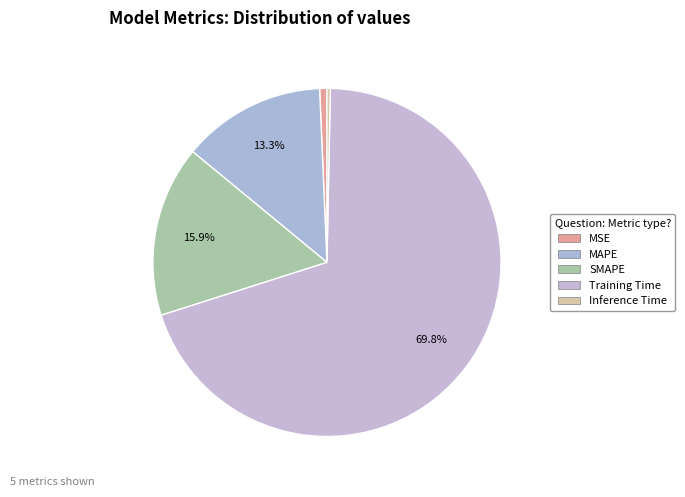

How many segments does this pie chart have?

5